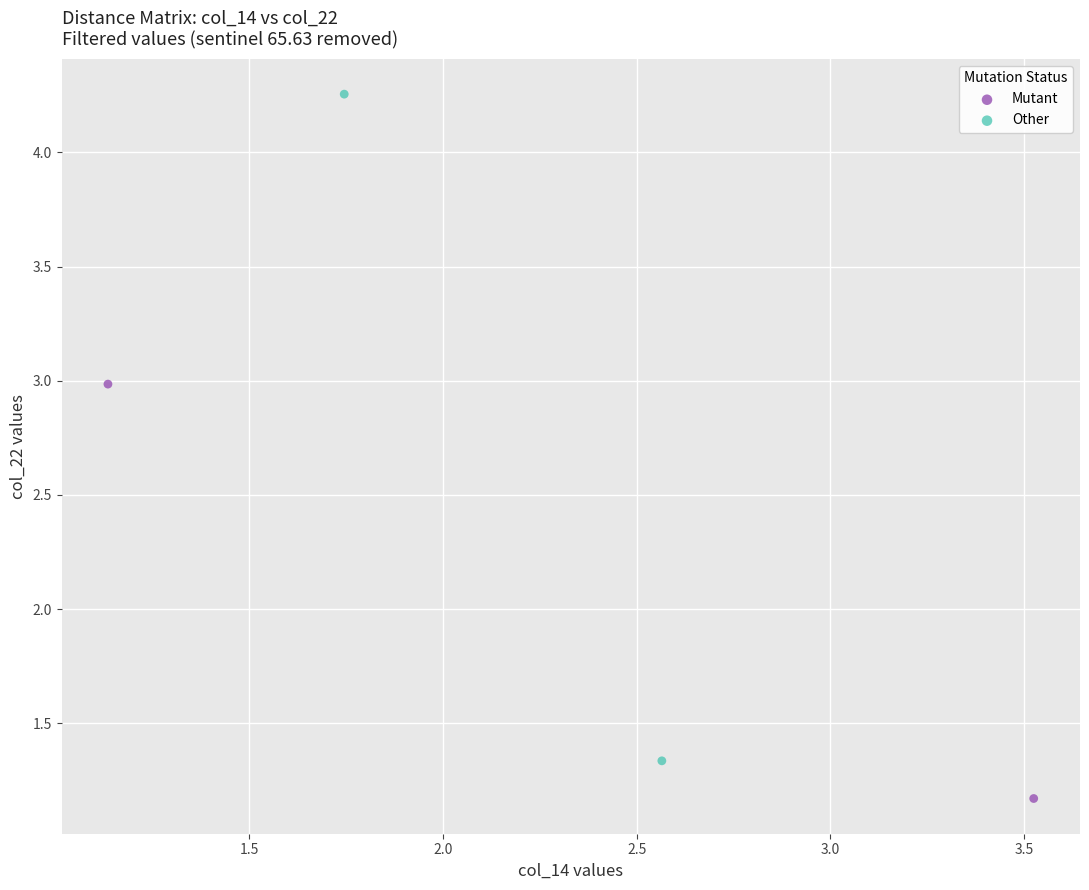

Which series contains the lowest Y value?

Mutant